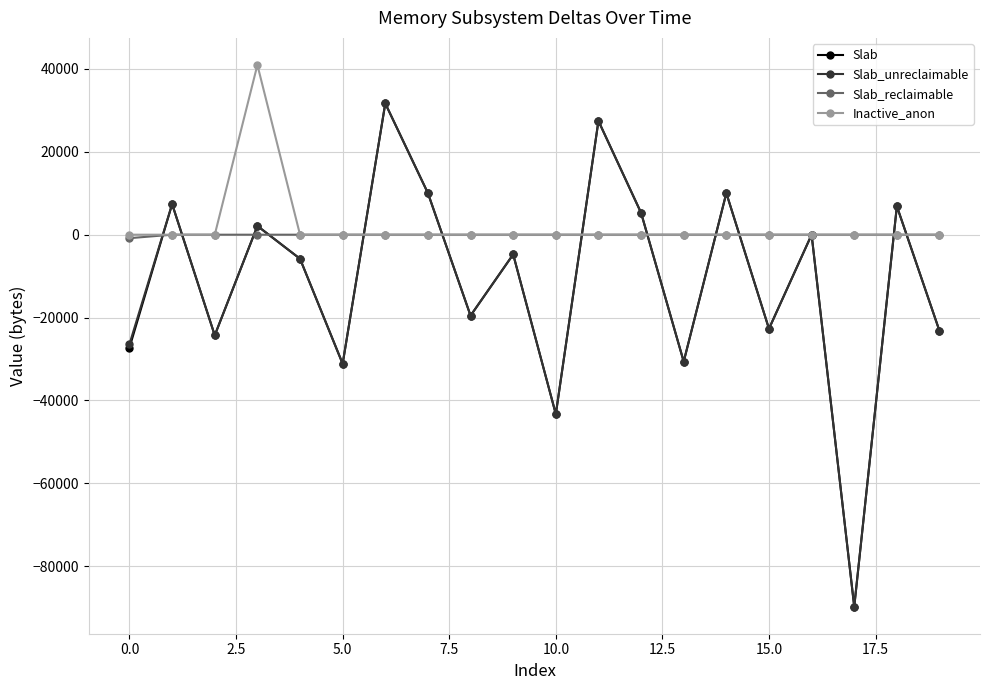

At how many categories does at least one series exceed 6032?

7